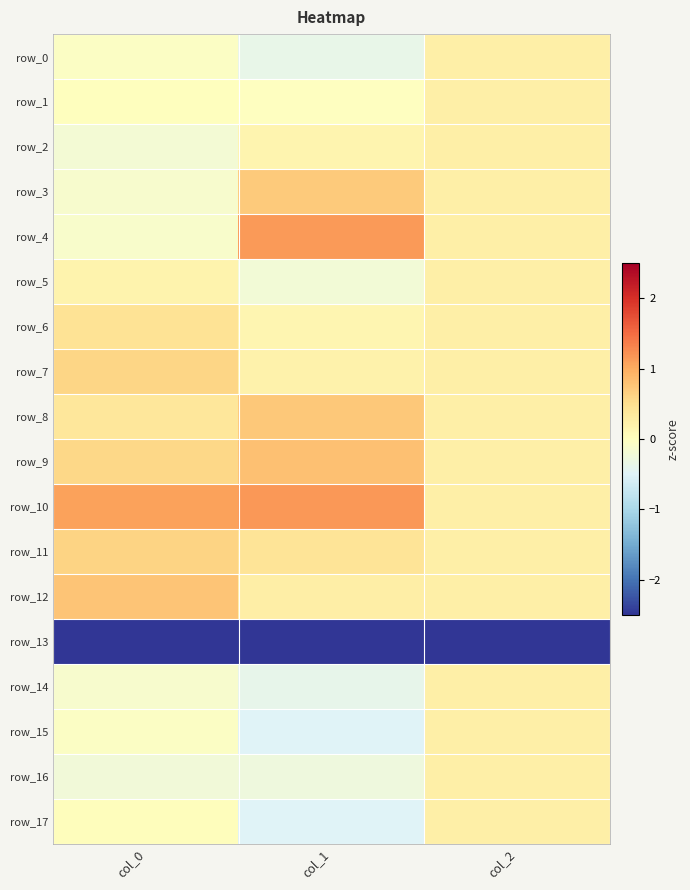

What is the sum of all row_7 values?

1.1